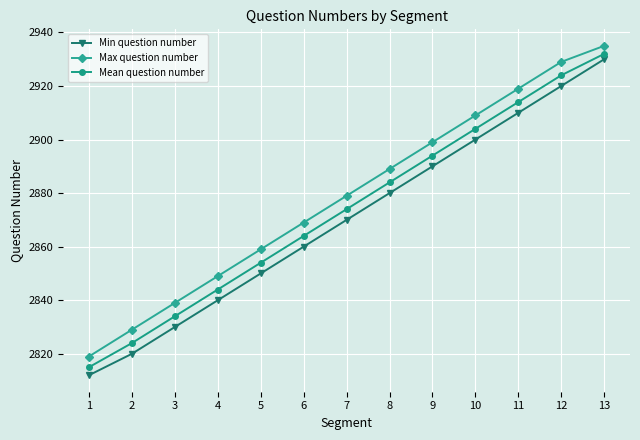

Reading left to right, transcribe all the data shown in this chart.

Min question number: 2812	2820	2830	2840	2850	2860	2870	2880	2890	2900	2910	2920	2930
Max question number: 2819	2829	2839	2849	2859	2869	2879	2889	2899	2909	2919	2929	2935
Mean question number: 2815	2824	2834	2844	2854	2864	2874	2884	2894	2904	2914	2924	2932